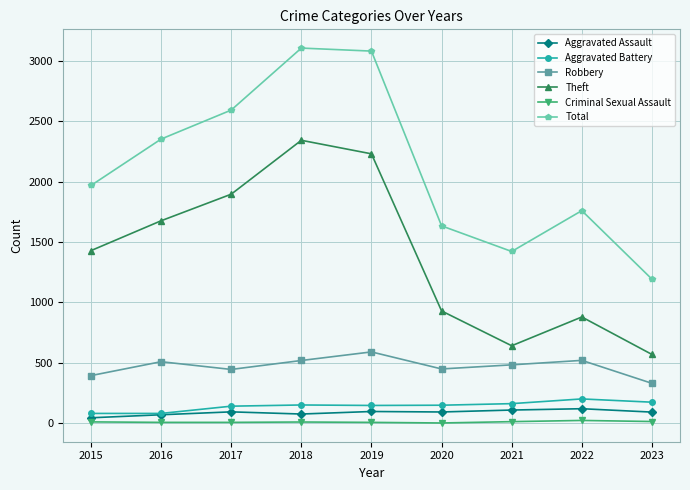

Count the number of categories in the chart.

9